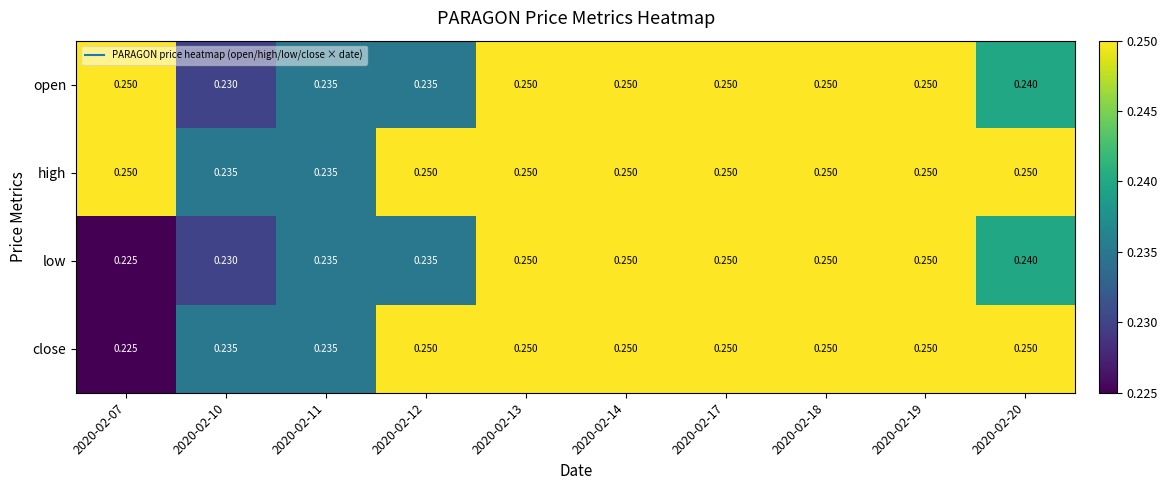

Is the value of low at 2020-02-10 greater than the value of close at 2020-02-20?

No